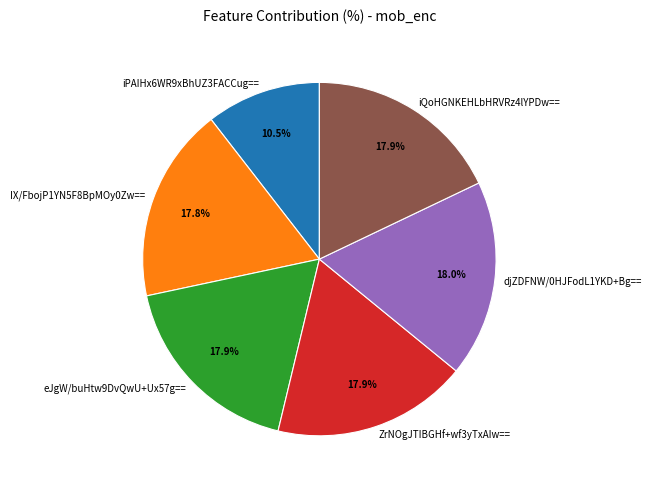

Approximately how many times larger is the value at iQoHGNKEHLbHRVRz4lYPDw== compared to eJgW/buHtw9DvQwU+Ux57g==?

1.0